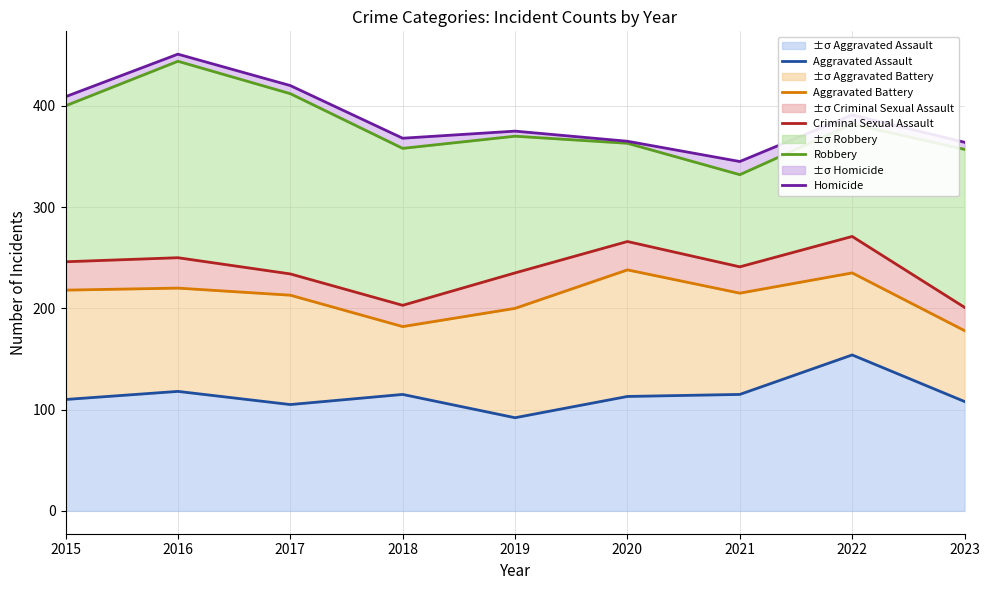

Where does the Robbery series first go above 370?

2015